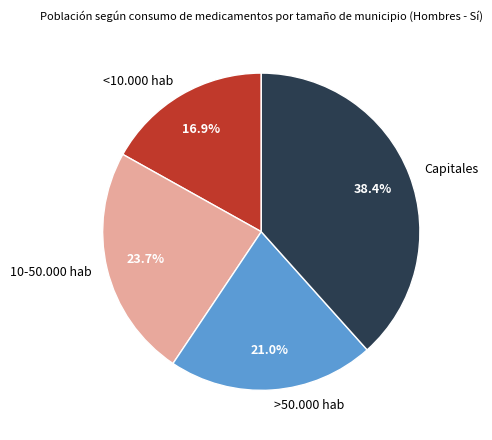

Which slice is the smallest?

<10.000 hab